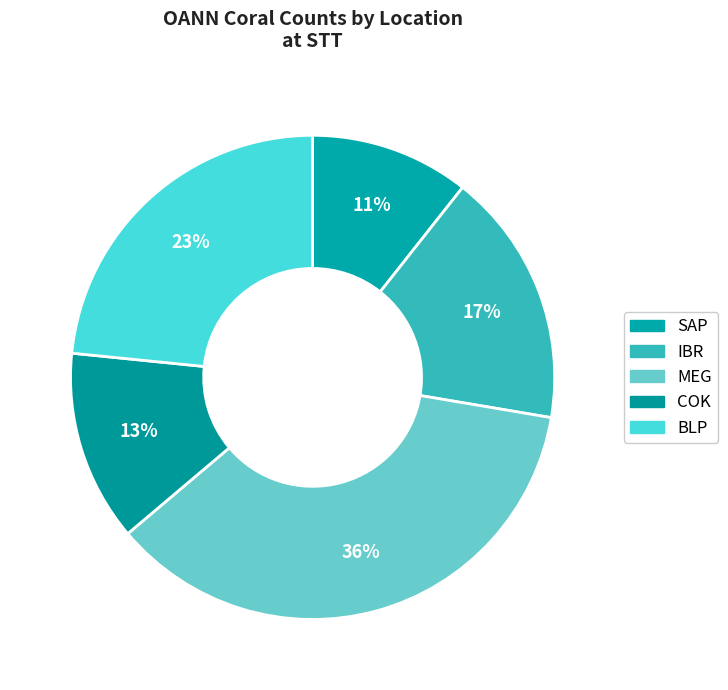

How many segments does this pie chart have?

5